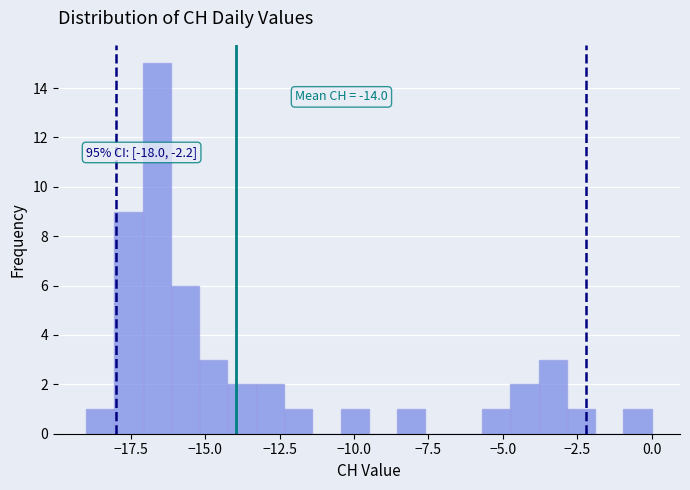

Read against the x-axis, roughly where is the centre of the tallest bar?

-16.5